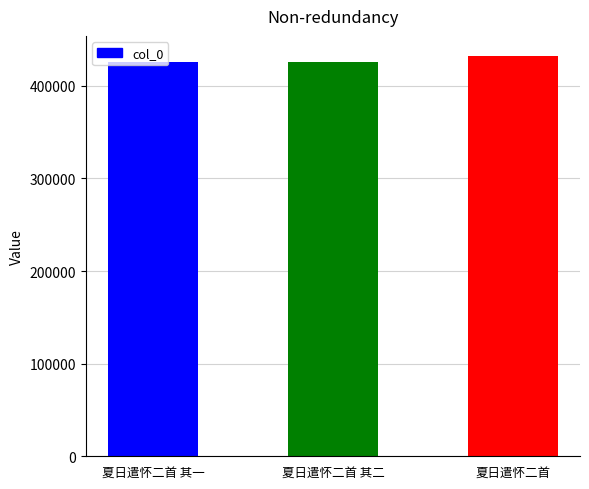

How many categories are shown in the chart?

3